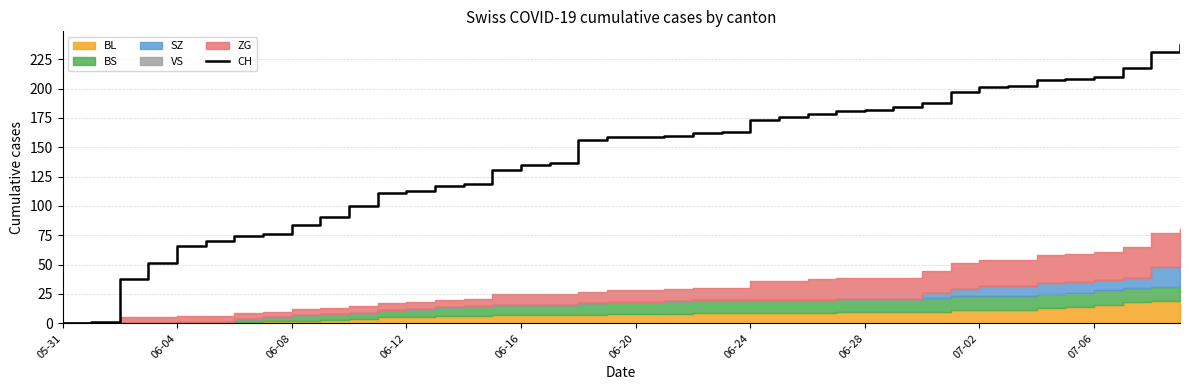

How many data points does each series have?

40